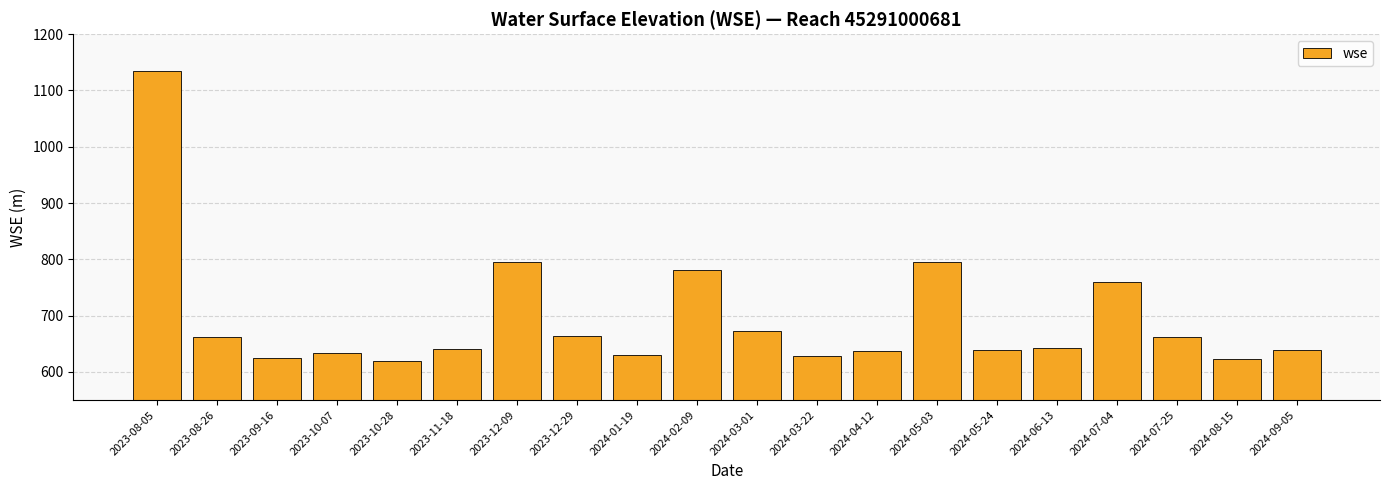

What is the change in value from 2023-12-09 to 2024-08-15?

-172.7